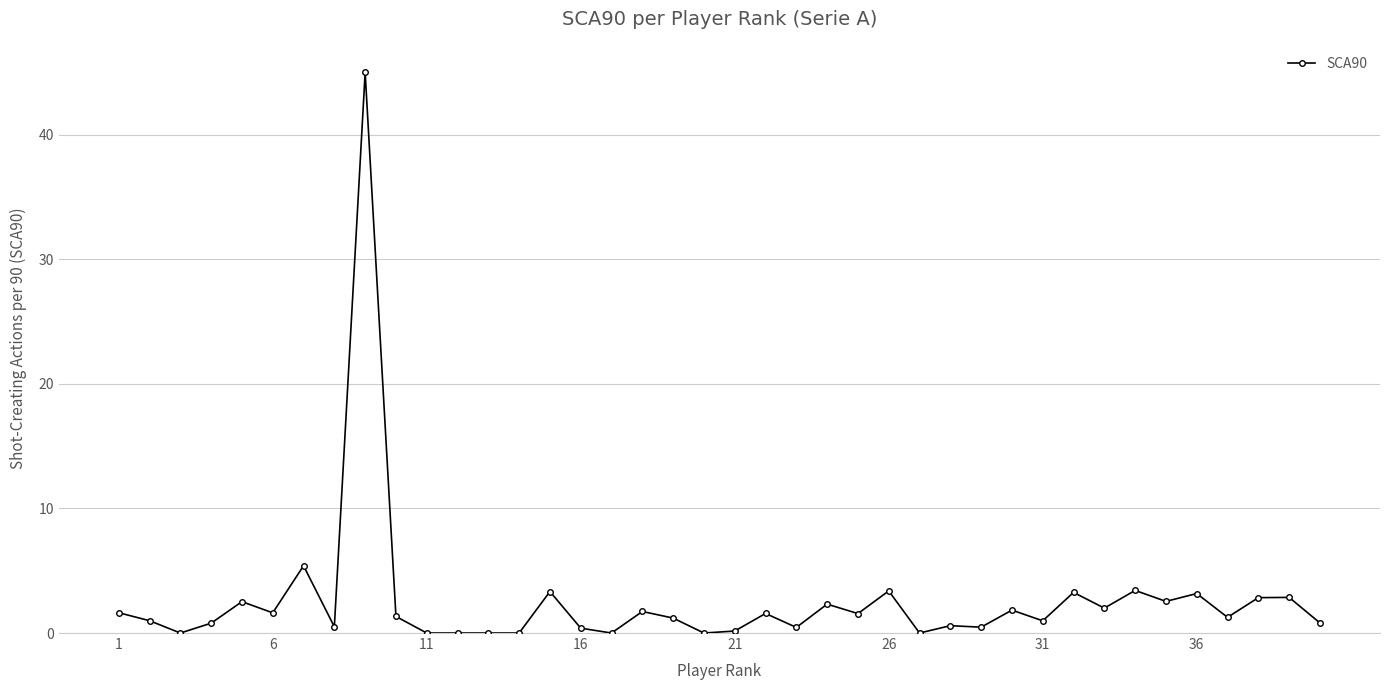

What is the difference between the maximum and minimum values?

45.0